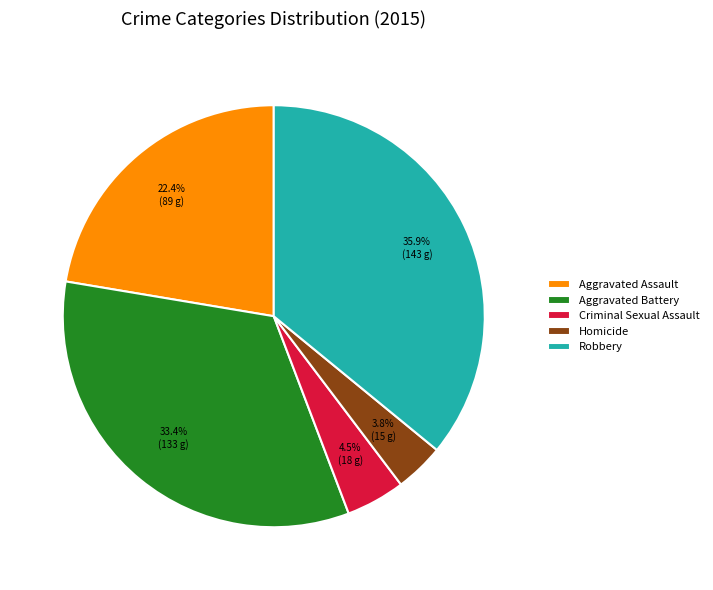

Which category has the smallest portion of the pie?

Homicide